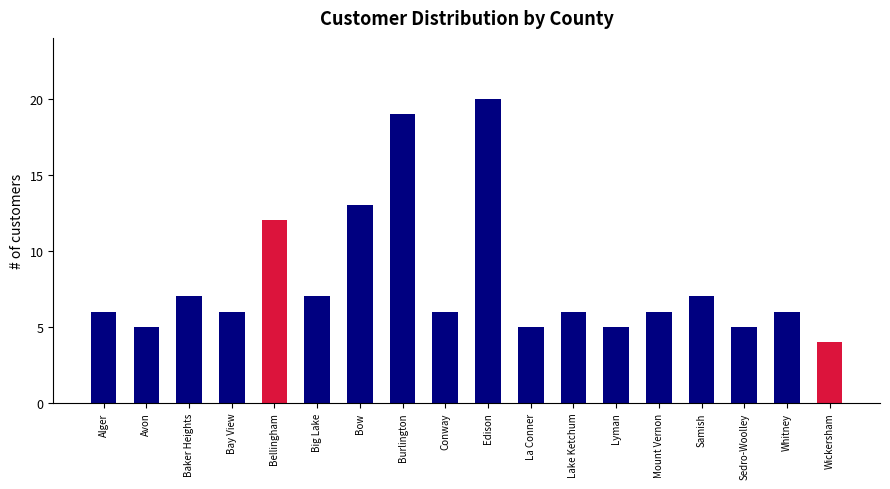

How many categories are shown in the chart?

18